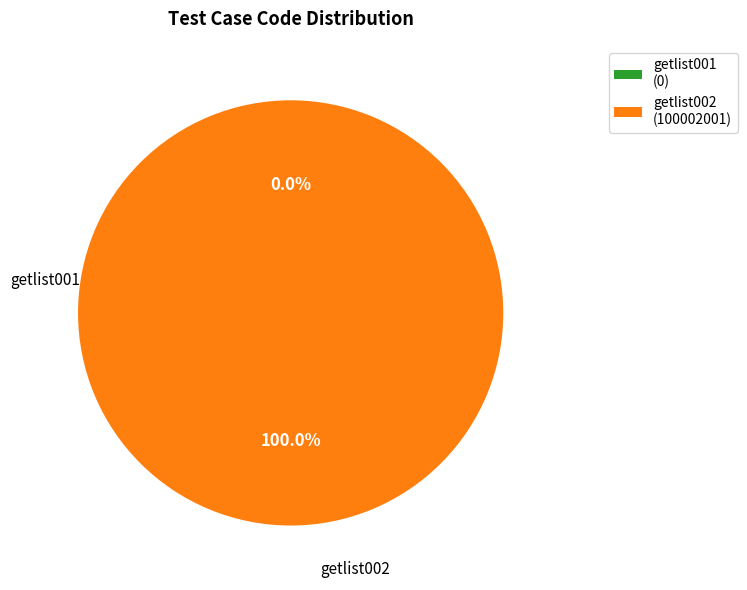

Which has a higher value, getlist001 or getlist002?

getlist002